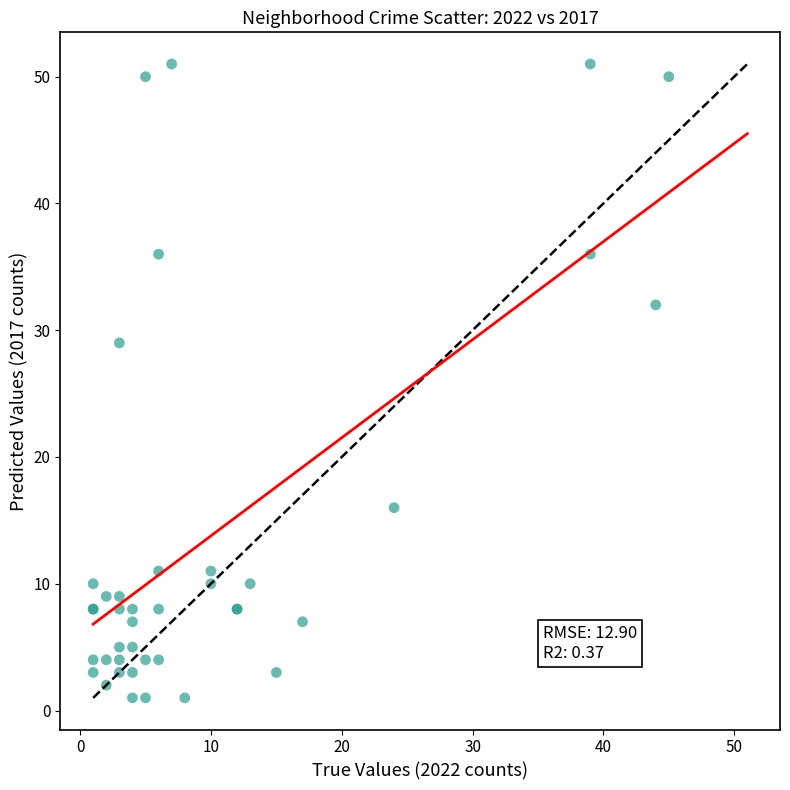

What Y value in the scatter plot is closest to 26?

29